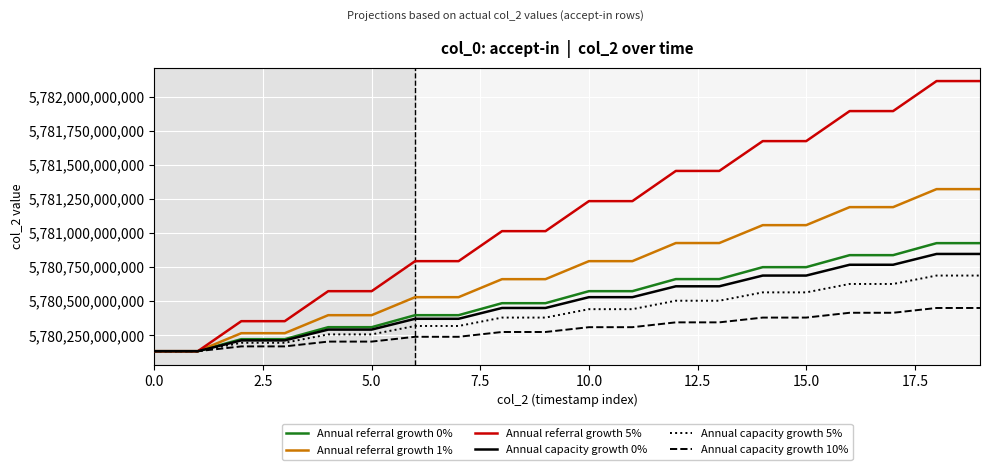

Which series has the widest spread of values?

Annual referral growth 5%